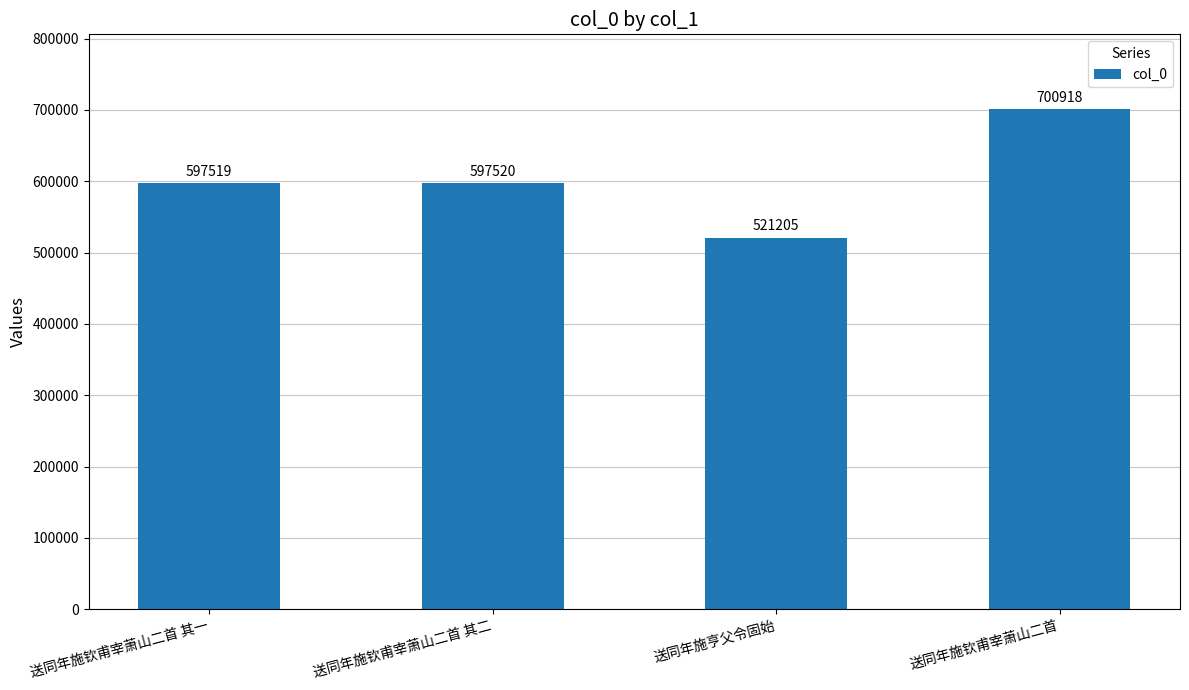

List the labels in order of value, largest first.

送同年施钦甫宰萧山二首, 送同年施钦甫宰萧山二首 其二, 送同年施钦甫宰萧山二首 其一, 送同年施亨父令固始